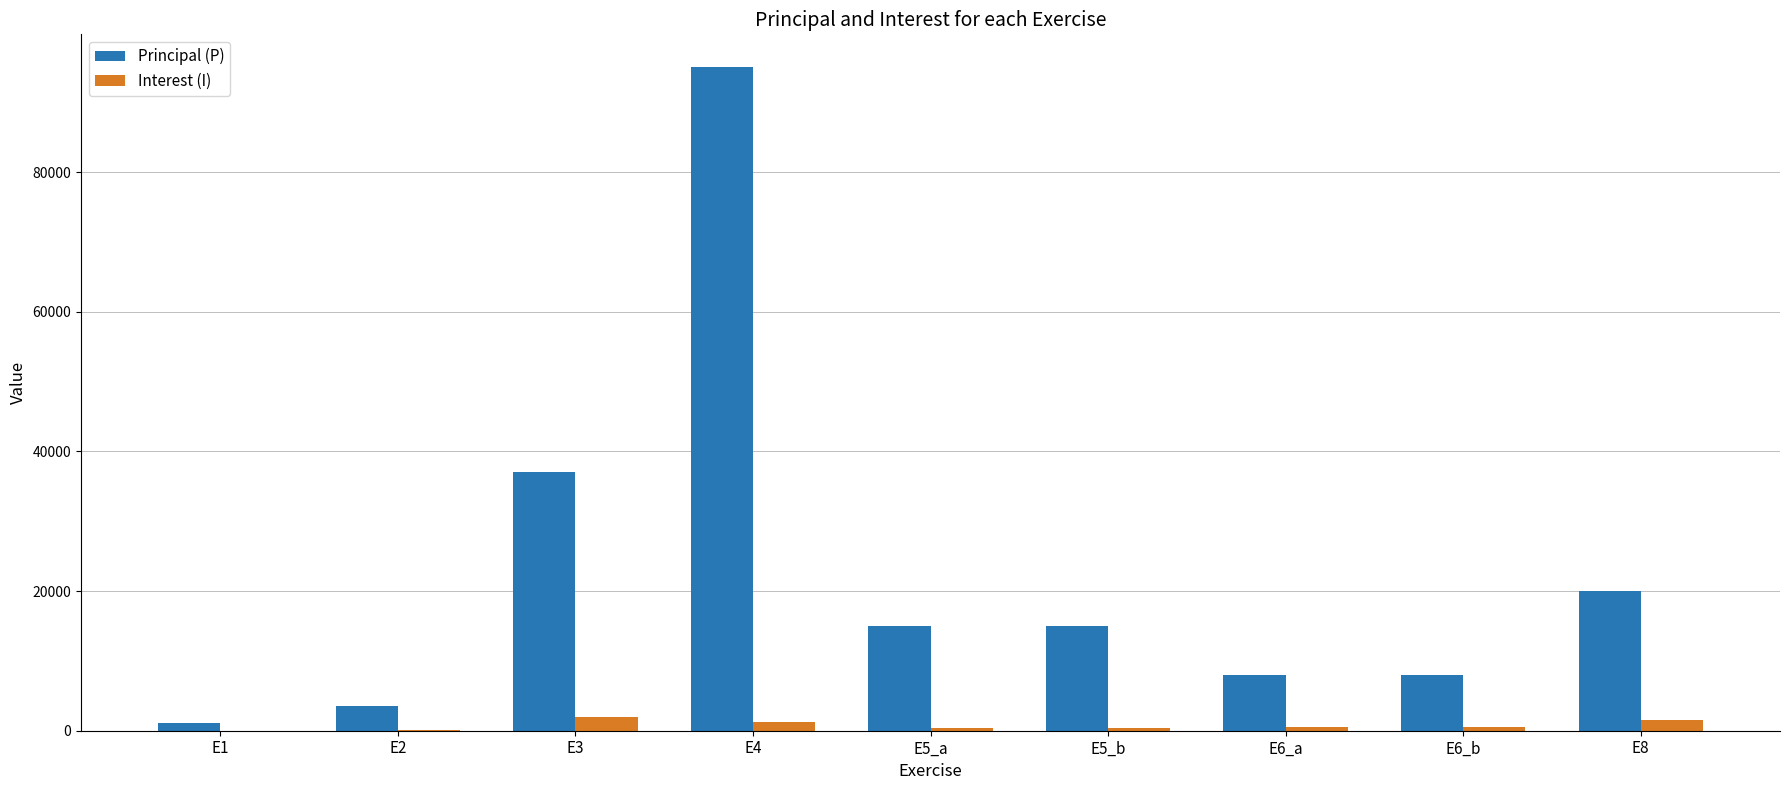

At which label is Principal (P) closest to 48050?

E3